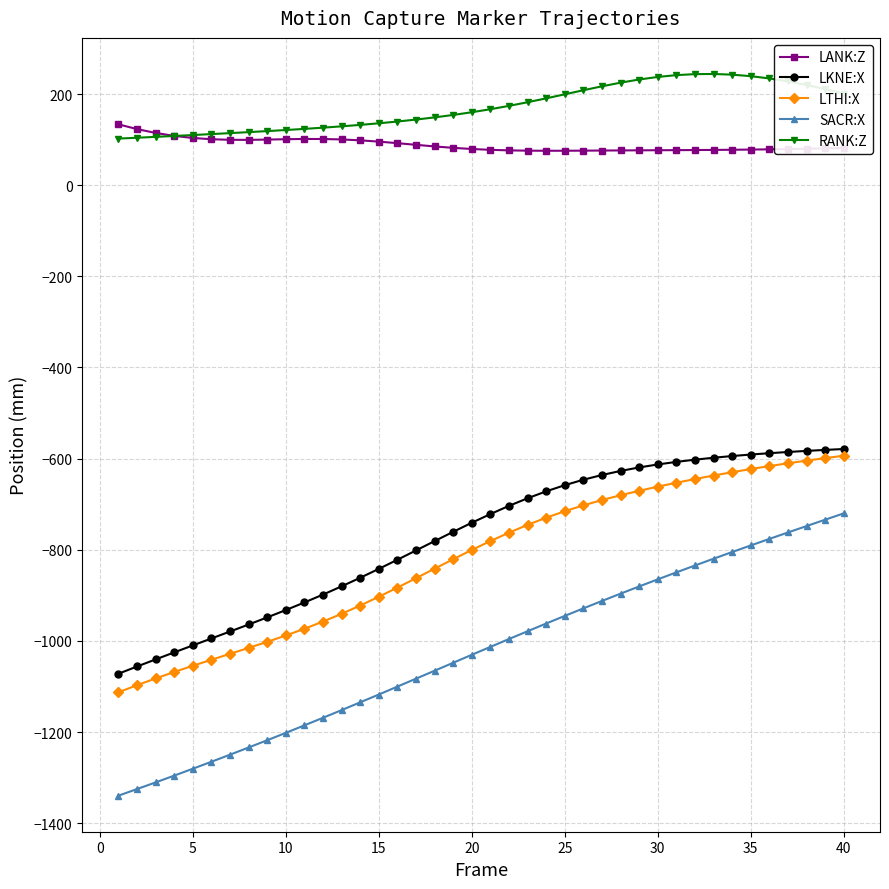

What is the average value of the LTHI:X series?

-818.6